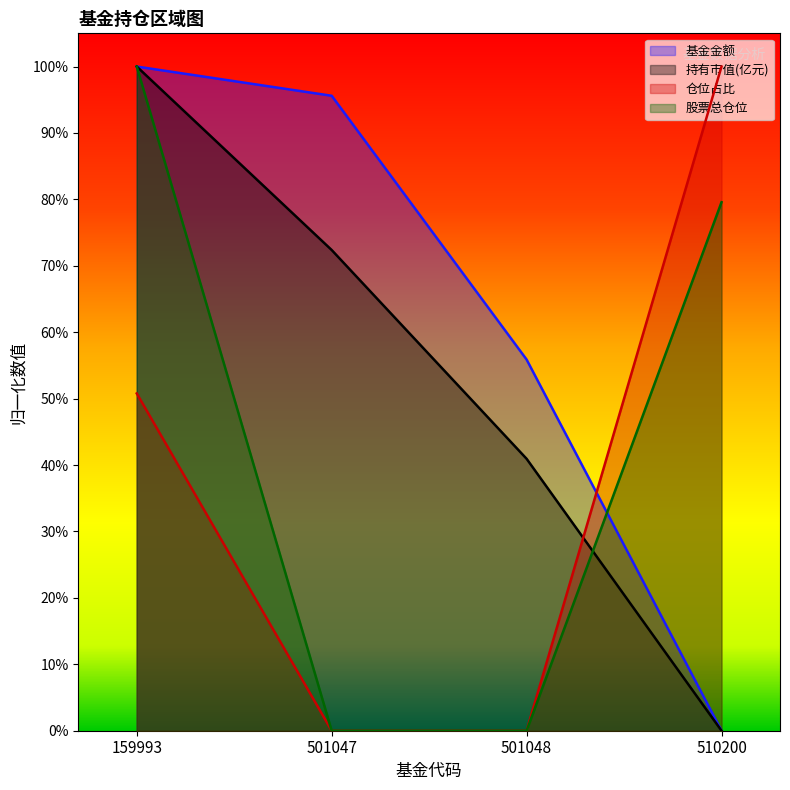

Does the chart display data point markers on the line(s)?

No